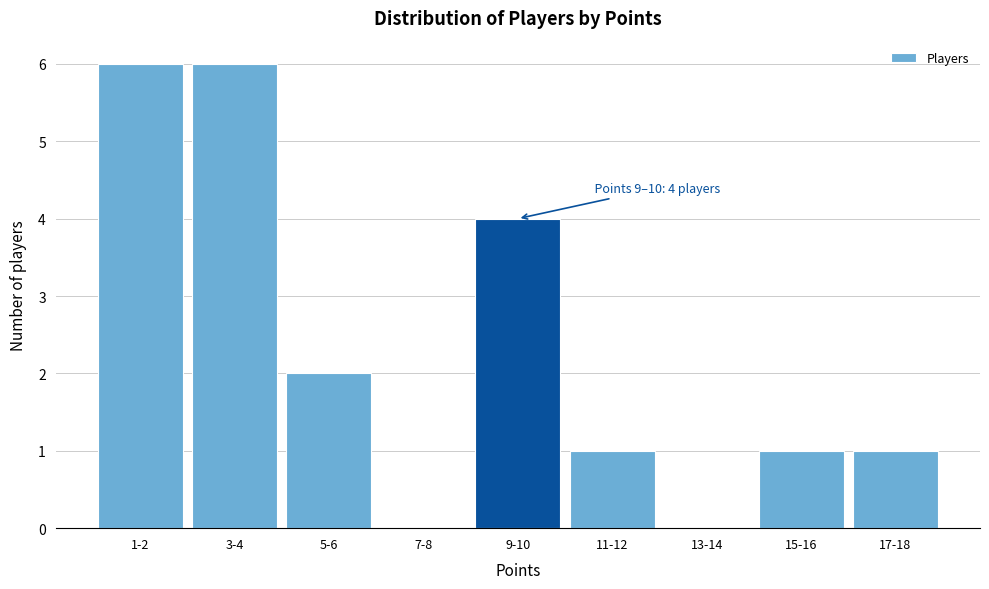

Reading right to left, transcribe all the data shown in this chart.

17-18=1	15-16=1	13-14=0	11-12=1	9-10=4	7-8=0	5-6=2	3-4=6	1-2=6